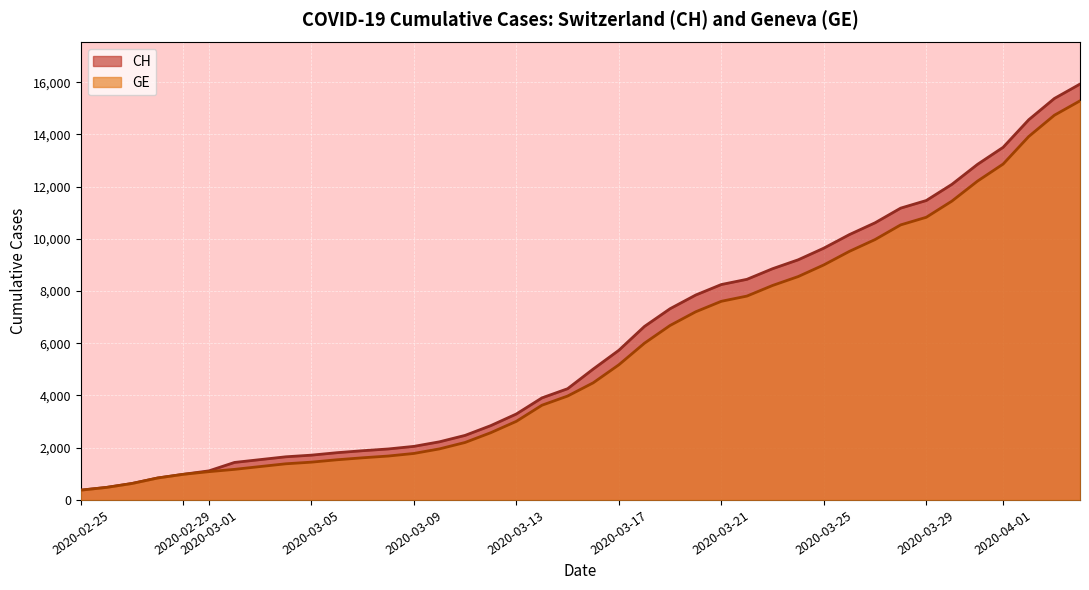

List the series in order of their peak value, highest first.

CH, GE